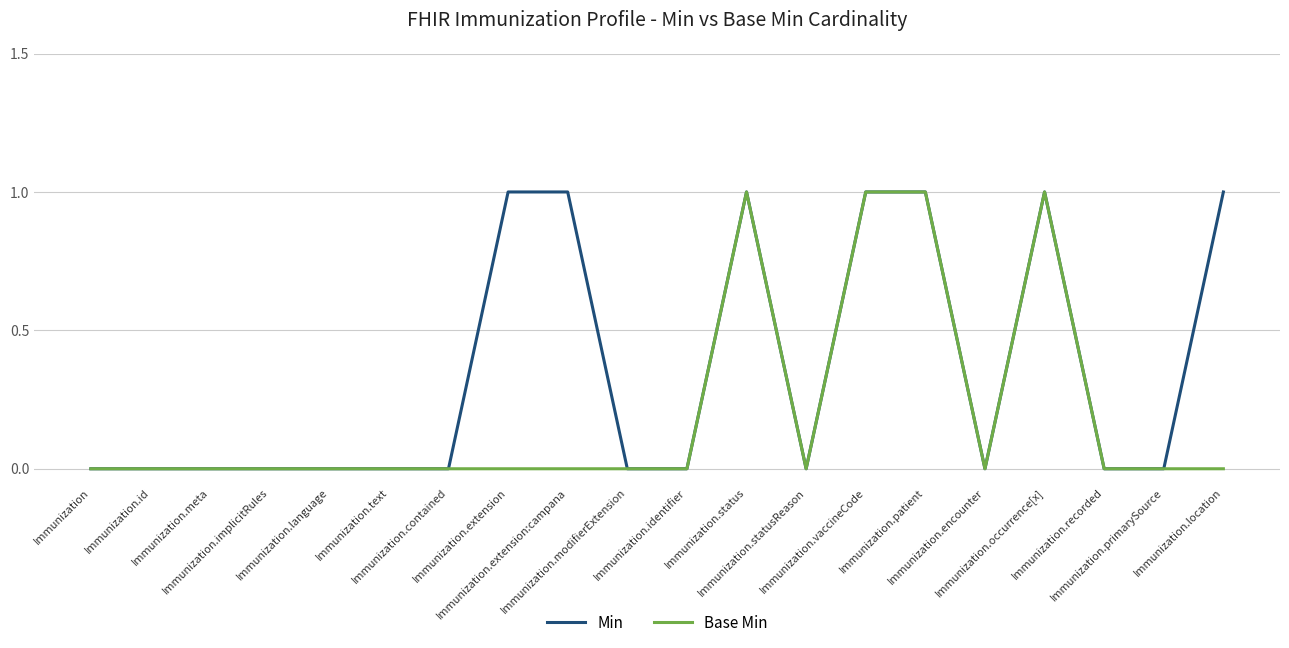

Reading left to right, transcribe all the data shown in this chart.

Min: Immunization=0	Immunization.id=0	Immunization.meta=0	Immunization.implicitRules=0	Immunization.language=0	Immunization.text=0	Immunization.contained=0	Immunization.extension=1	Immunization.extension:campana=1	Immunization.modifierExtension=0	Immunization.identifier=0	Immunization.status=1	Immunization.statusReason=0	Immunization.vaccineCode=1	Immunization.patient=1	Immunization.encounter=0	Immunization.occurrence[x]=1	Immunization.recorded=0	Immunization.primarySource=0	Immunization.location=1
Base Min: Immunization=0	Immunization.id=0	Immunization.meta=0	Immunization.implicitRules=0	Immunization.language=0	Immunization.text=0	Immunization.contained=0	Immunization.extension=0	Immunization.extension:campana=0	Immunization.modifierExtension=0	Immunization.identifier=0	Immunization.status=1	Immunization.statusReason=0	Immunization.vaccineCode=1	Immunization.patient=1	Immunization.encounter=0	Immunization.occurrence[x]=1	Immunization.recorded=0	Immunization.primarySource=0	Immunization.location=0